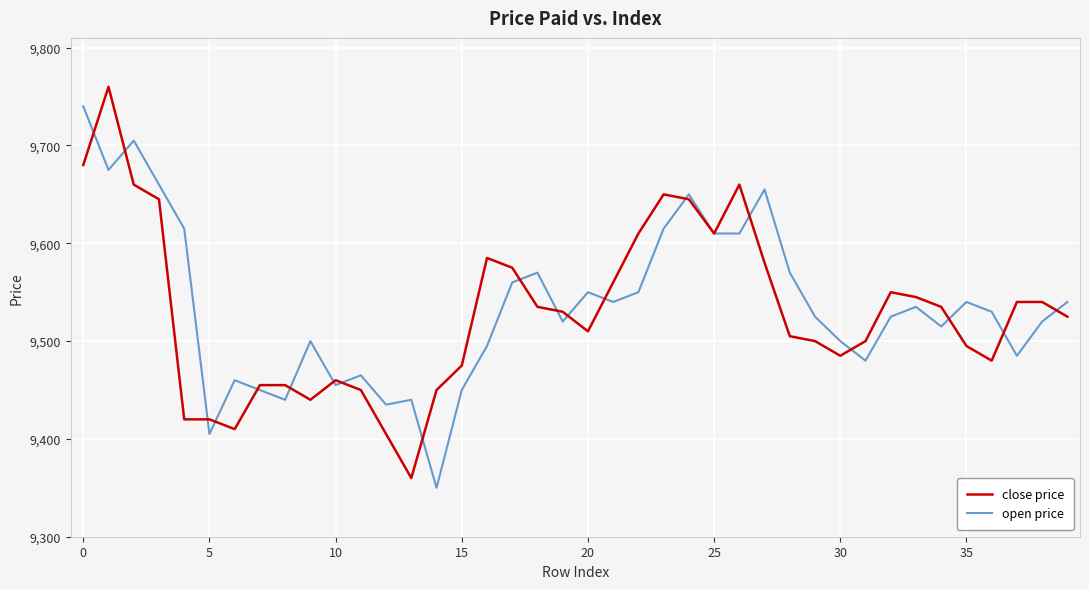

What is the minimum value shown in the chart?

9350